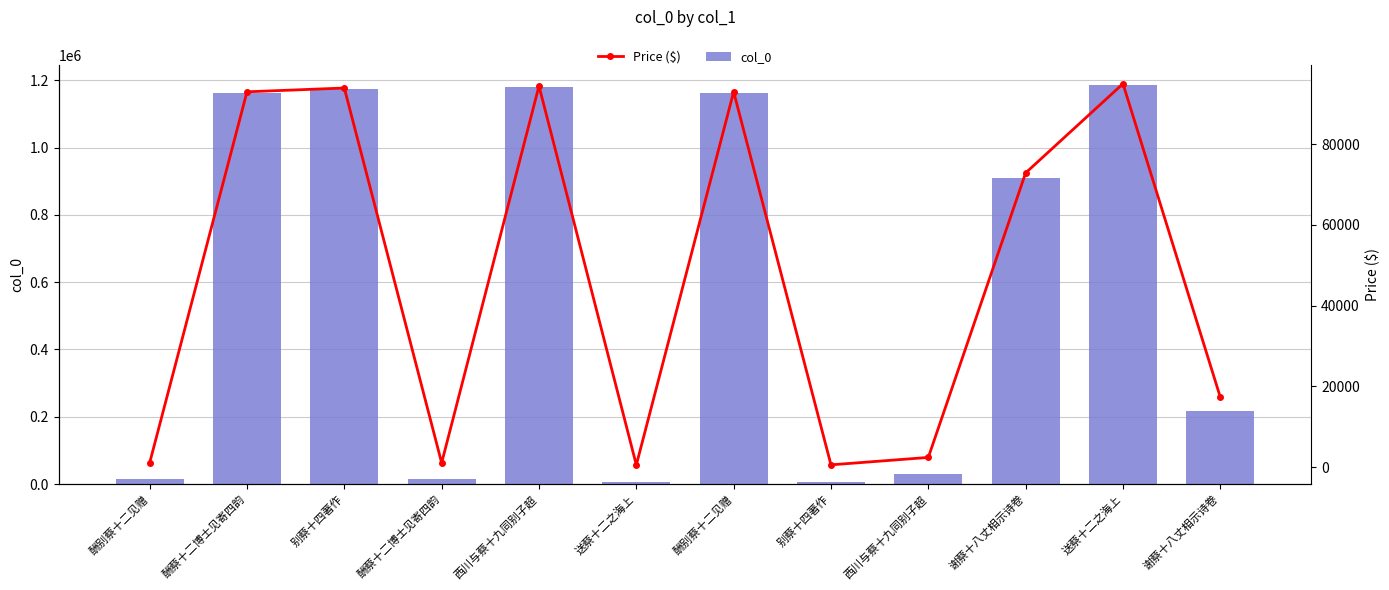

What are all the series names shown in the legend?

col_0, Price ($)